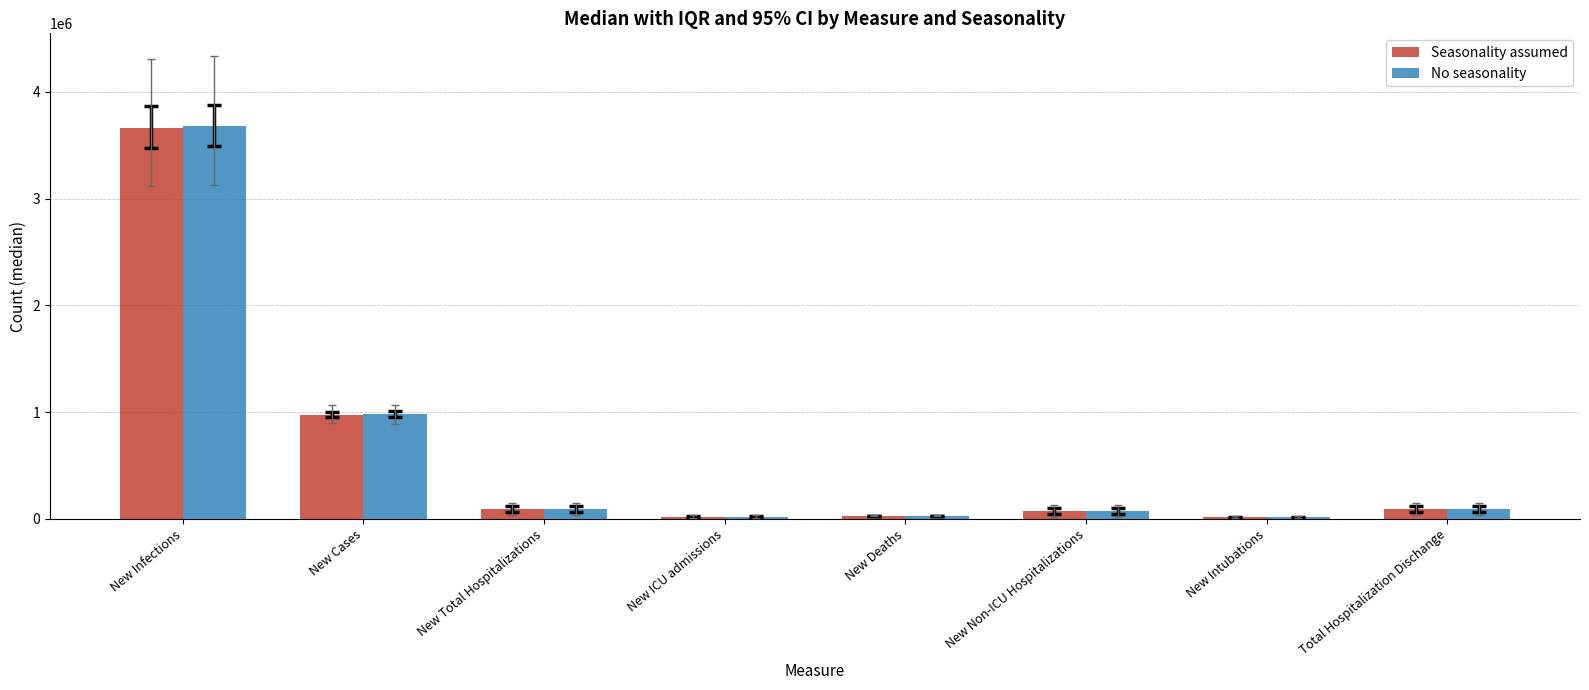

What is the difference between the maximum and minimum values in the No seasonality series?

3661776